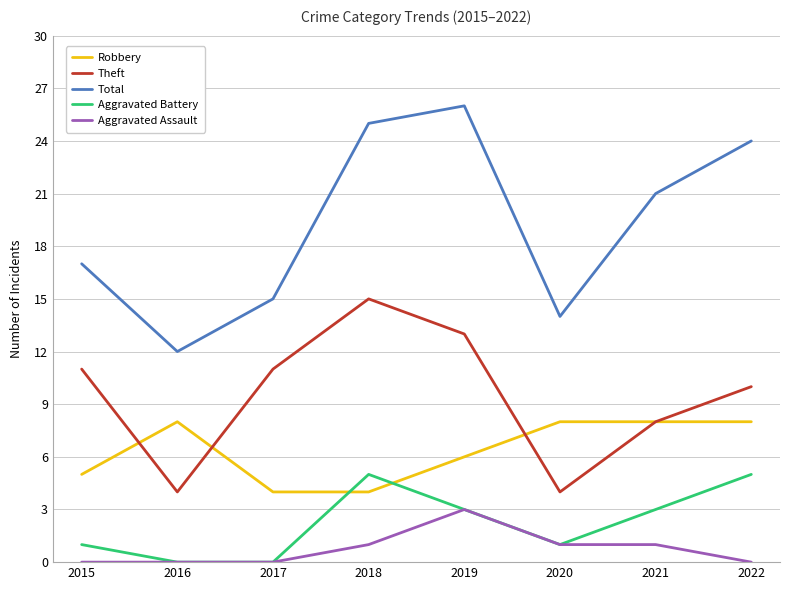

Does the chart display data point markers on the line(s)?

No